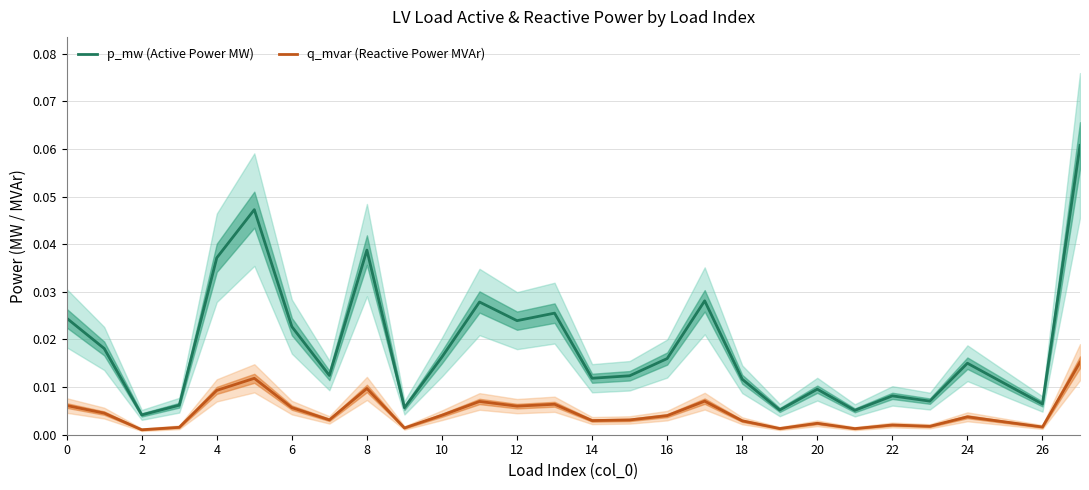

True or false: p_mw (Active Power MW) and q_mvar (Reactive Power MVAr) intersect in this chart.

False